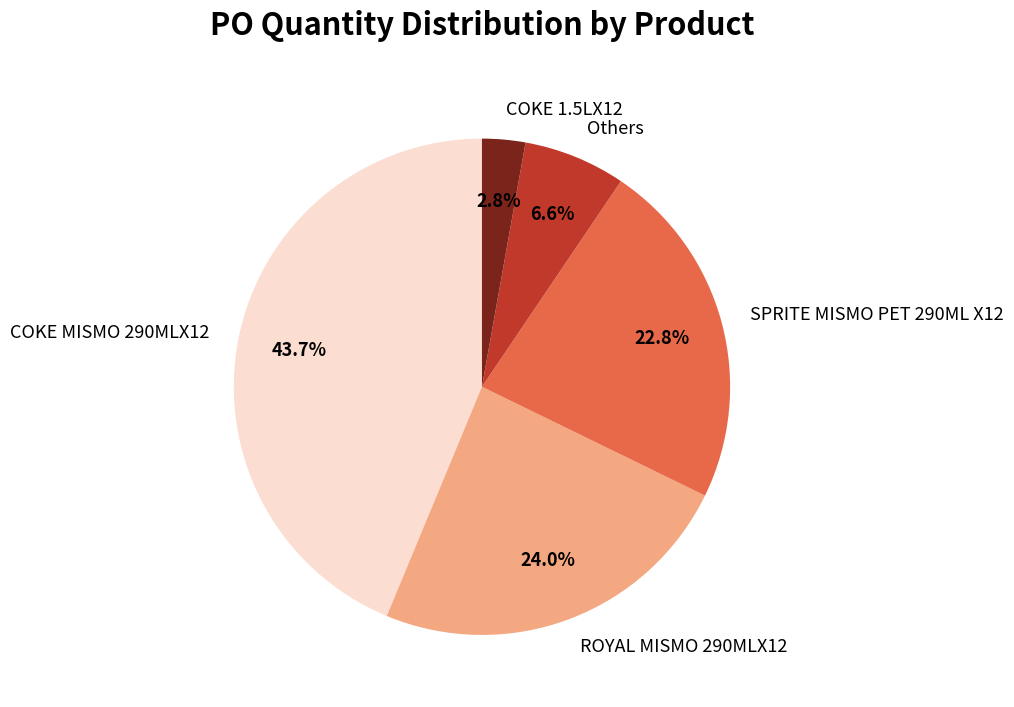

Which slice is the largest?

COKE MISMO 290MLX12